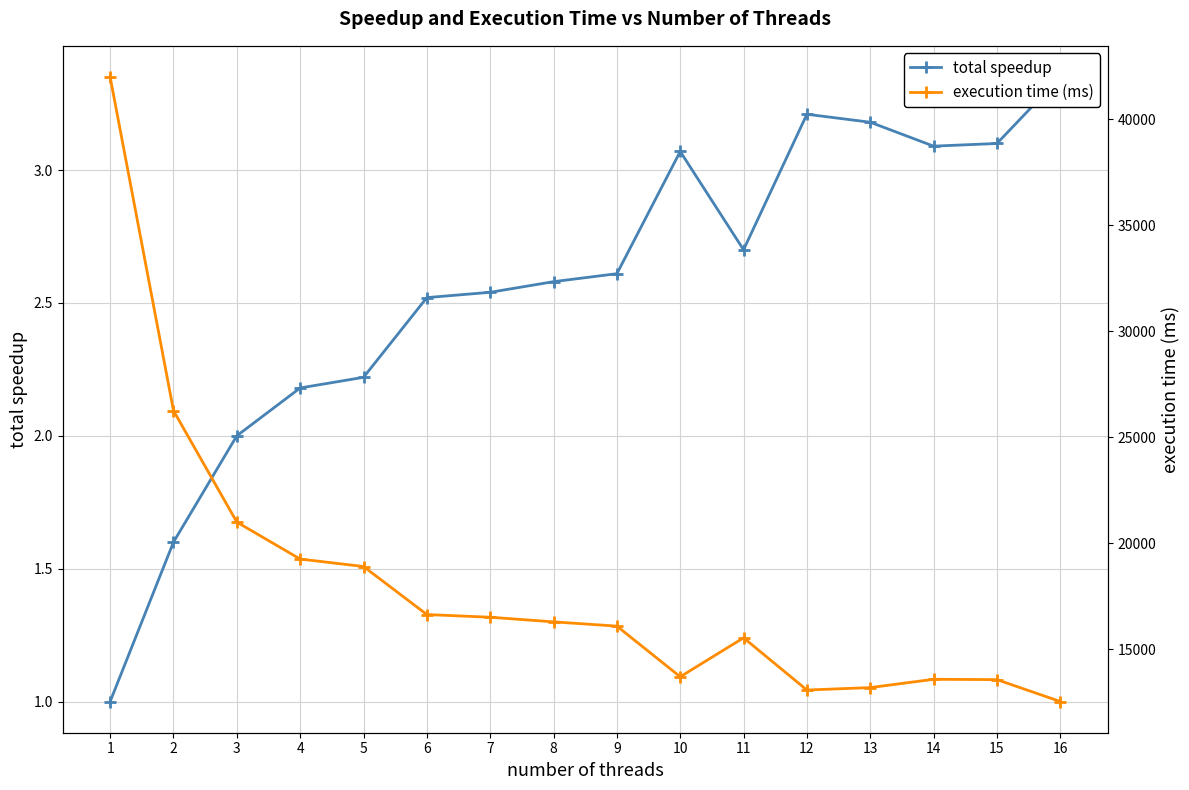

Which label corresponds to the largest value in the chart?

1